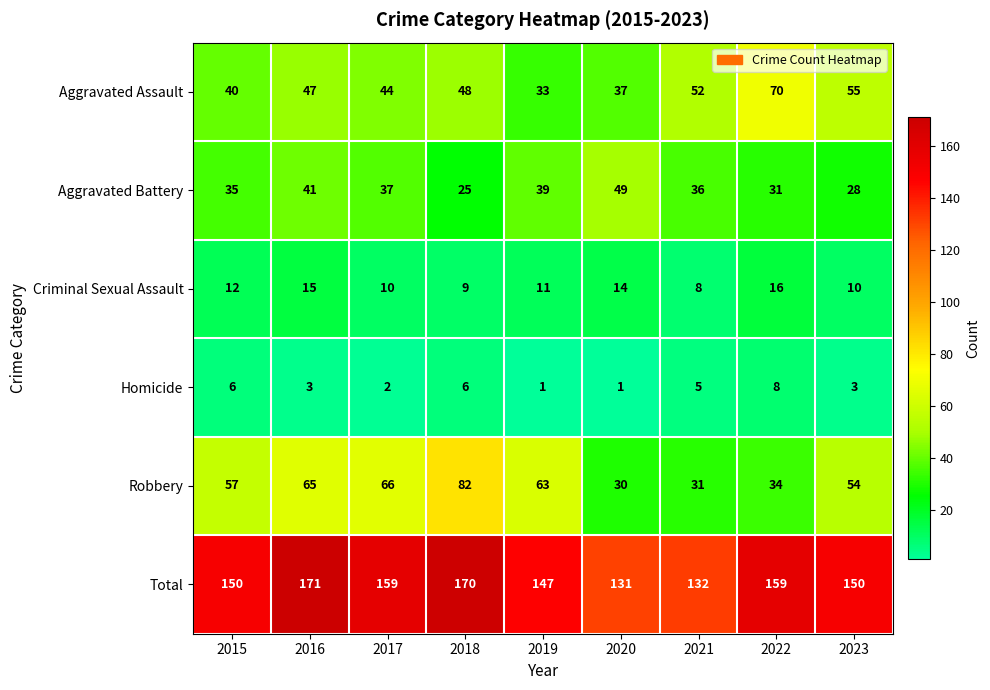

How many categories are shown in the chart?

9